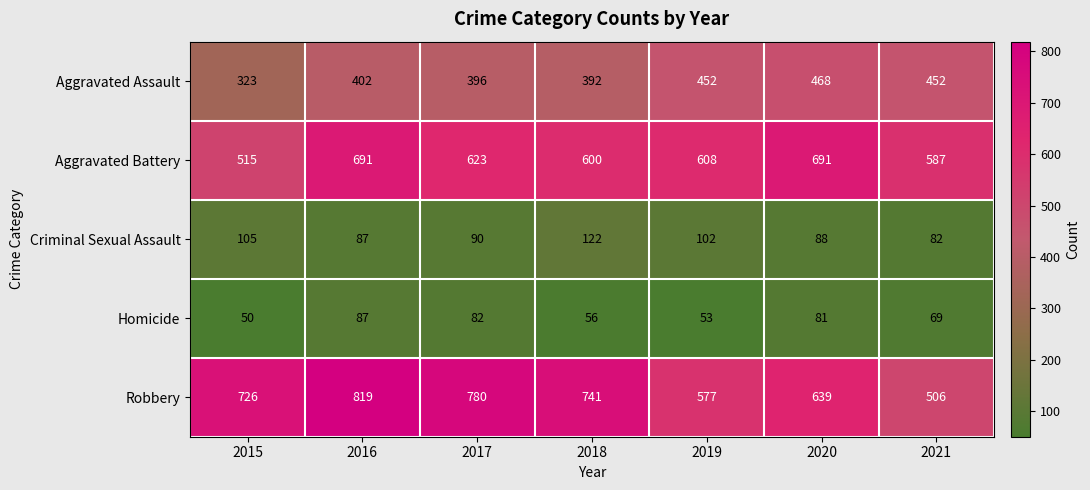

At which category is the sum across all series the highest?

2016